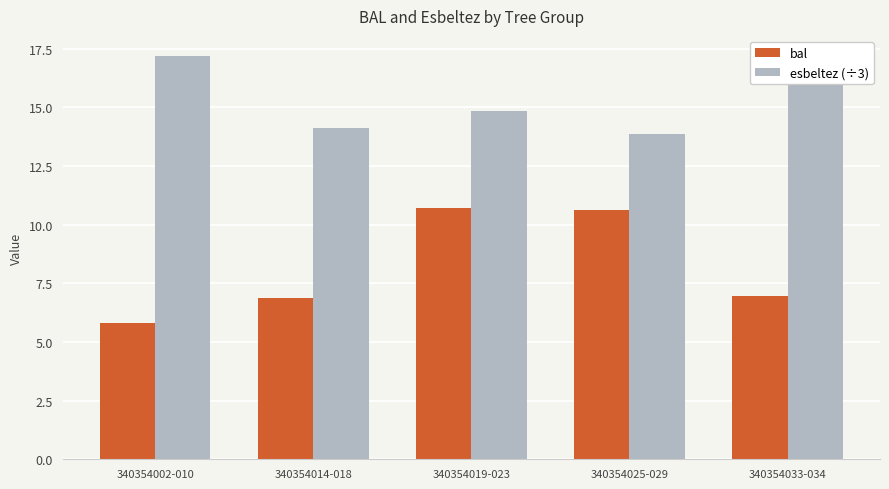

What is the average value of the esbeltez (÷3) series?

15.3